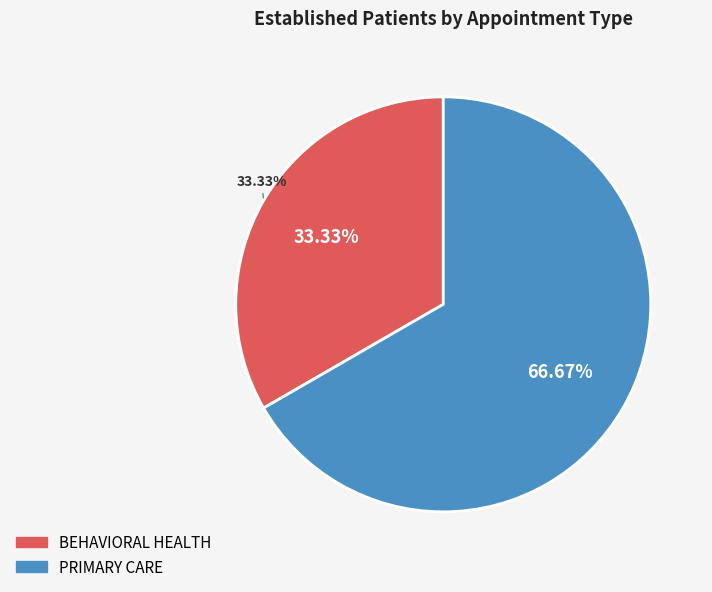

To the nearest percent, what is the difference between the PRIMARY CARE and BEHAVIORAL HEALTH slice percentages?

33%